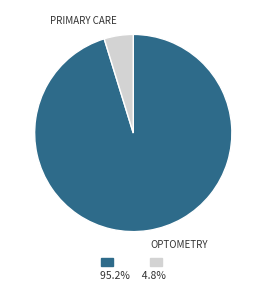

Is there any slice that represents more than half of the pie?

Yes